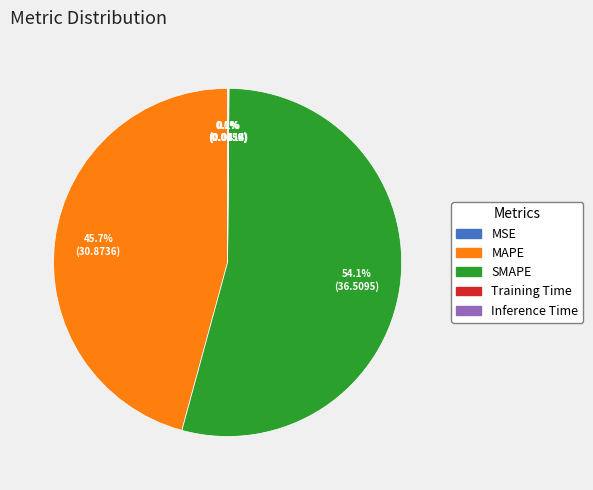

Combined, do SMAPE and MAPE account for over 50%?

Yes